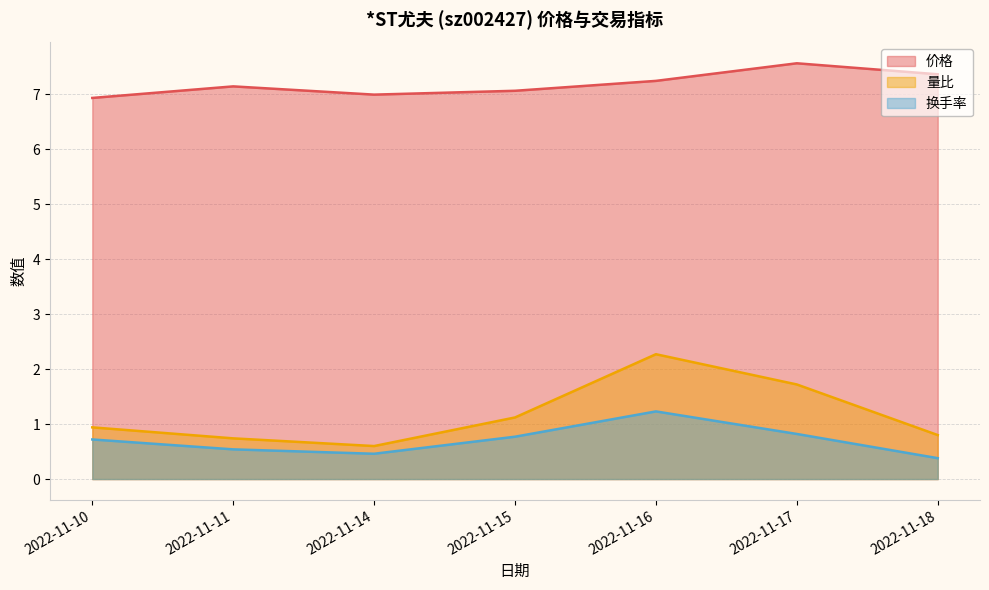

What is the difference between the maximum and minimum values in the 换手率 series?

0.8